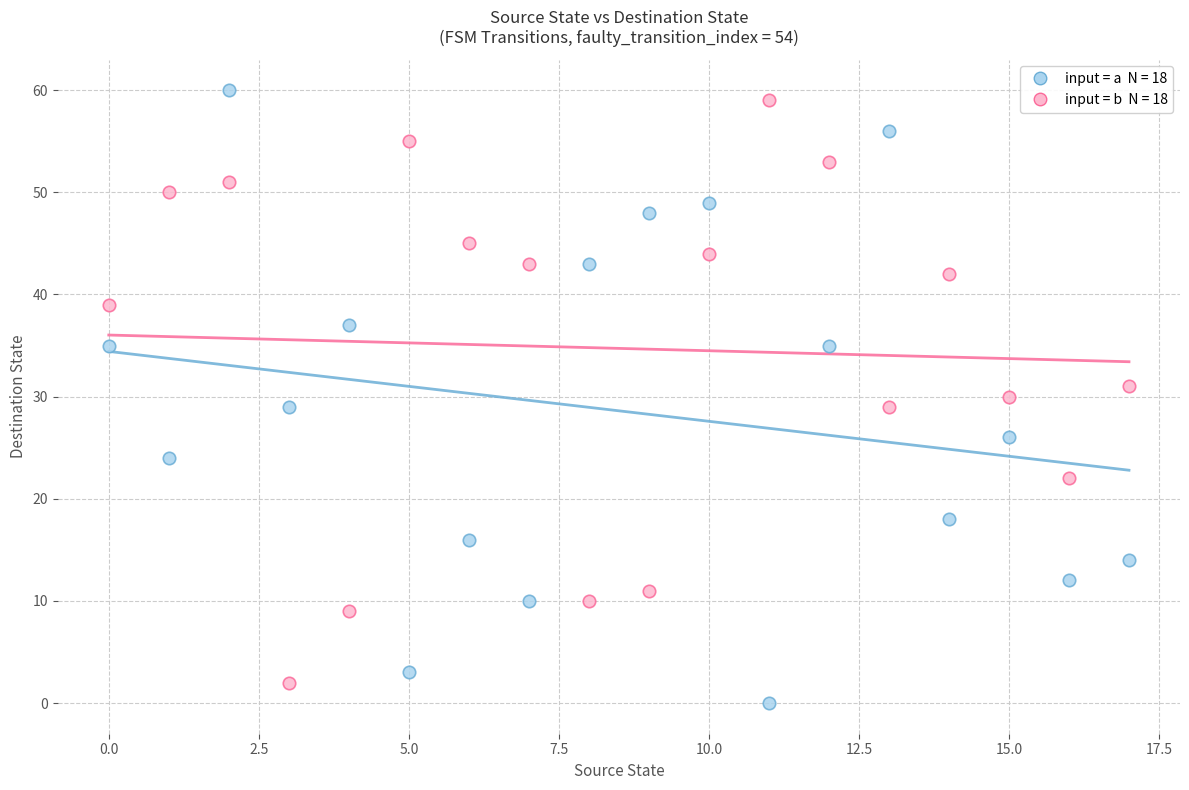

Across all data points, what is the range of Y values (max minus min)?

60